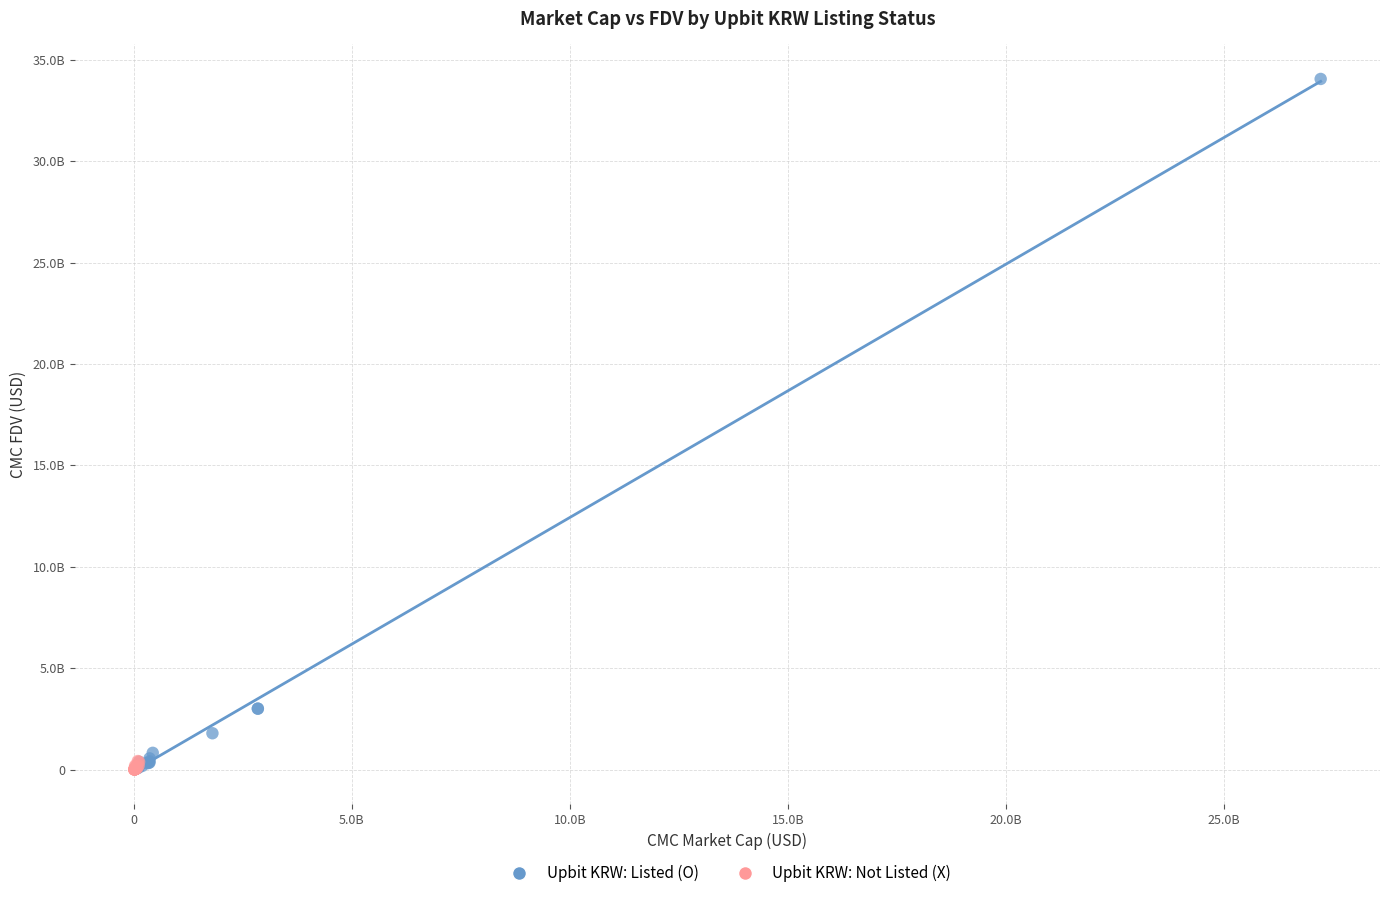

Which series reaches the maximum Y coordinate?

Upbit KRW: Listed (O)